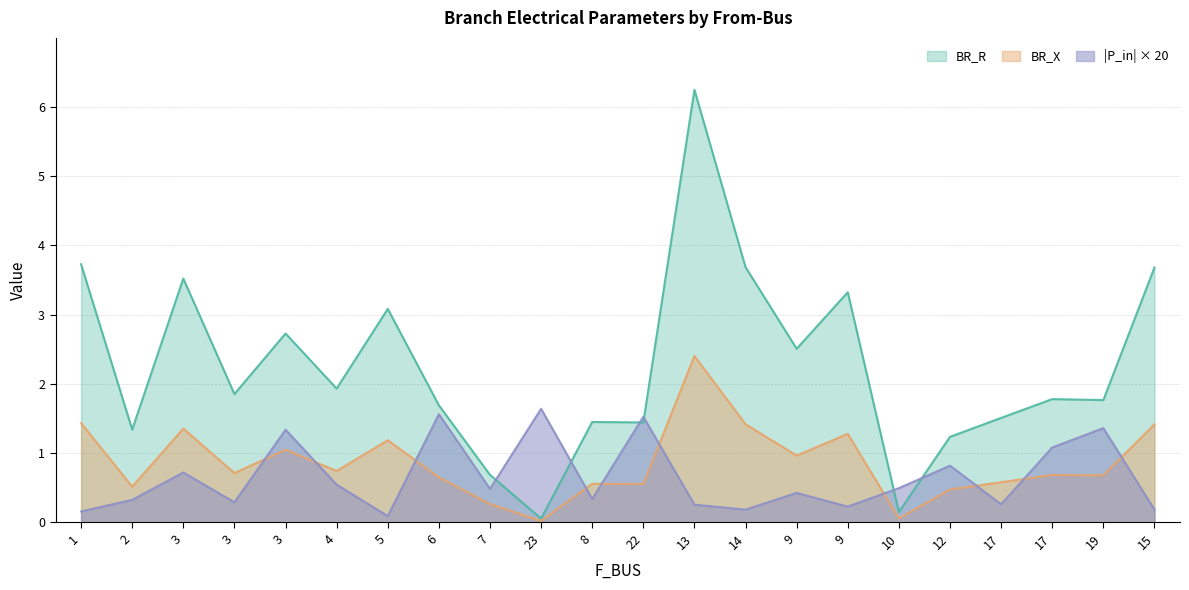

What is the sum of all BR_R values?

49.4